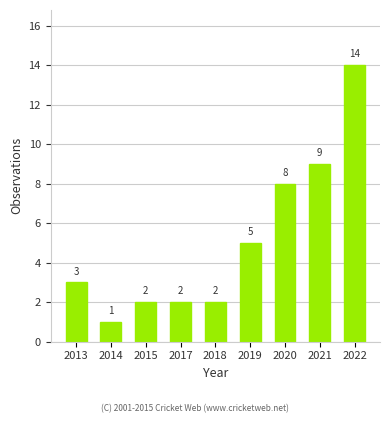

What is the ratio of the value at 2017 to the value at 2018?

1.0